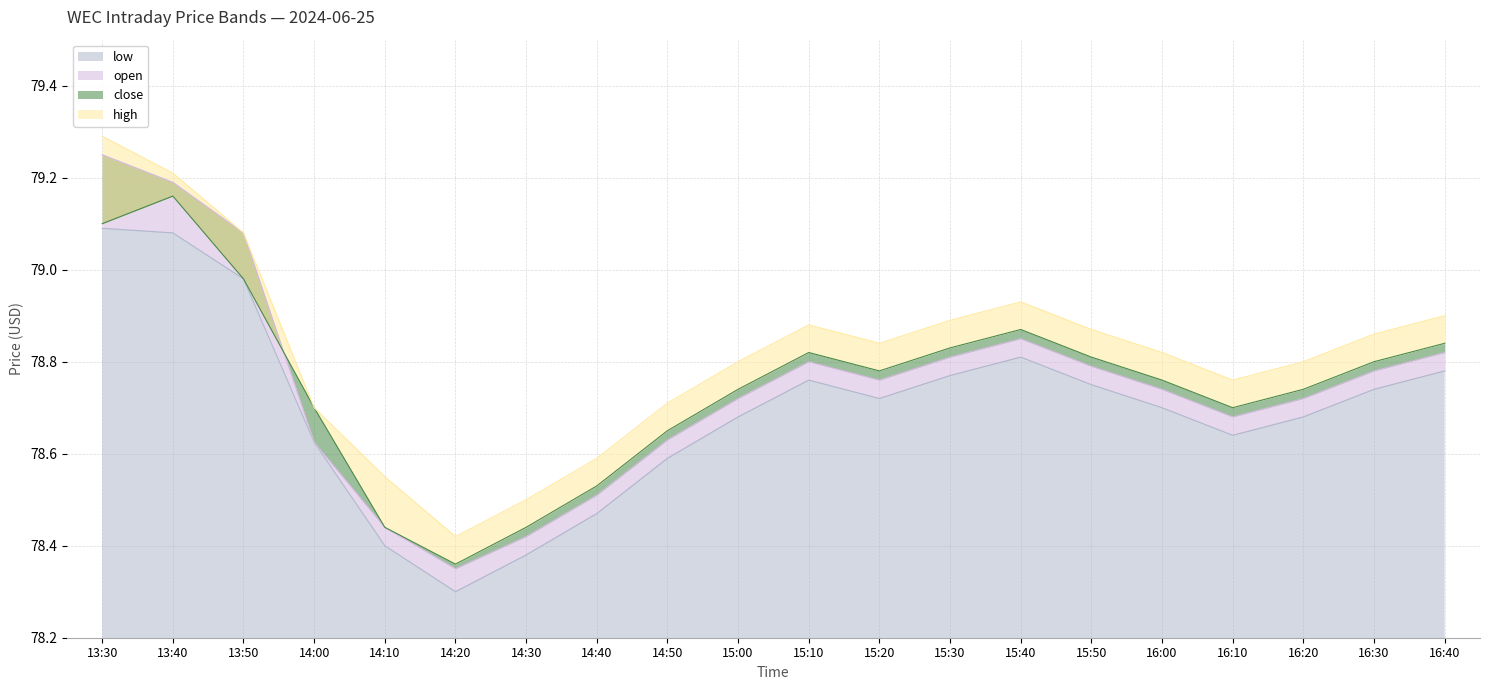

Reading left to right, list all the values displayed in this chart.

open: 13:30=79.2	13:40=79.2	13:50=79.1	14:00=78.6	14:10=78.4	14:20=78.3	14:30=78.4	14:40=78.5	14:50=78.6	15:00=78.7	15:10=78.8	15:20=78.8	15:30=78.8	15:40=78.8	15:50=78.8	16:00=78.7	16:10=78.7	16:20=78.7	16:30=78.8	16:40=78.8
high: 13:30=79.3	13:40=79.2	13:50=79.1	14:00=78.7	14:10=78.5	14:20=78.4	14:30=78.5	14:40=78.6	14:50=78.7	15:00=78.8	15:10=78.9	15:20=78.8	15:30=78.9	15:40=78.9	15:50=78.9	16:00=78.8	16:10=78.8	16:20=78.8	16:30=78.9	16:40=78.9
low: 13:30=79.1	13:40=79.1	13:50=79.0	14:00=78.6	14:10=78.4	14:20=78.3	14:30=78.4	14:40=78.5	14:50=78.6	15:00=78.7	15:10=78.8	15:20=78.7	15:30=78.8	15:40=78.8	15:50=78.8	16:00=78.7	16:10=78.6	16:20=78.7	16:30=78.7	16:40=78.8
close: 13:30=79.1	13:40=79.2	13:50=79.0	14:00=78.7	14:10=78.4	14:20=78.4	14:30=78.4	14:40=78.5	14:50=78.7	15:00=78.7	15:10=78.8	15:20=78.8	15:30=78.8	15:40=78.9	15:50=78.8	16:00=78.8	16:10=78.7	16:20=78.7	16:30=78.8	16:40=78.8